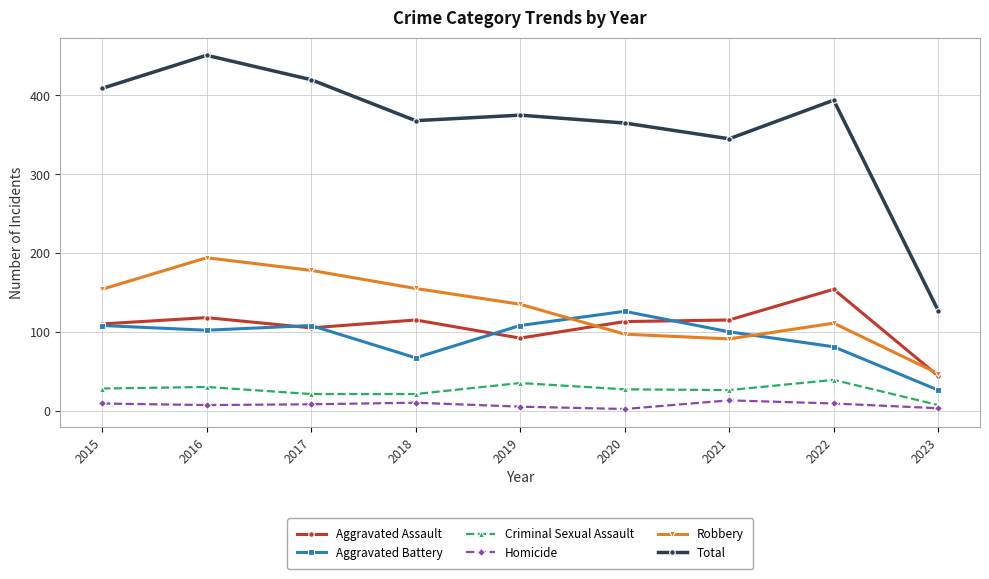

Which series changed the most between 2019 and 2021?

Robbery